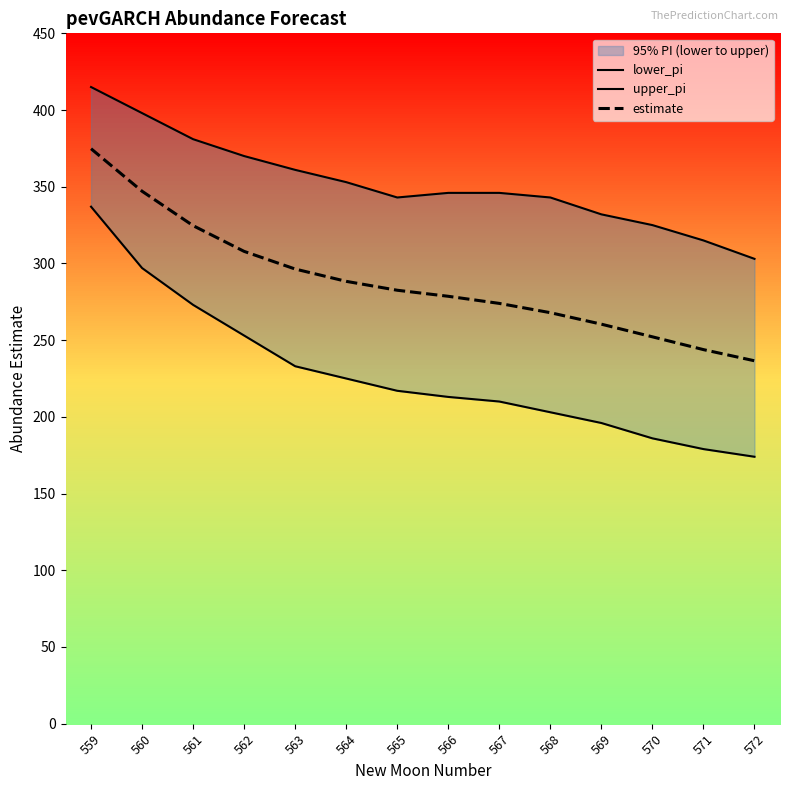

What is the spread (max minus min) of values at 559?

78.0